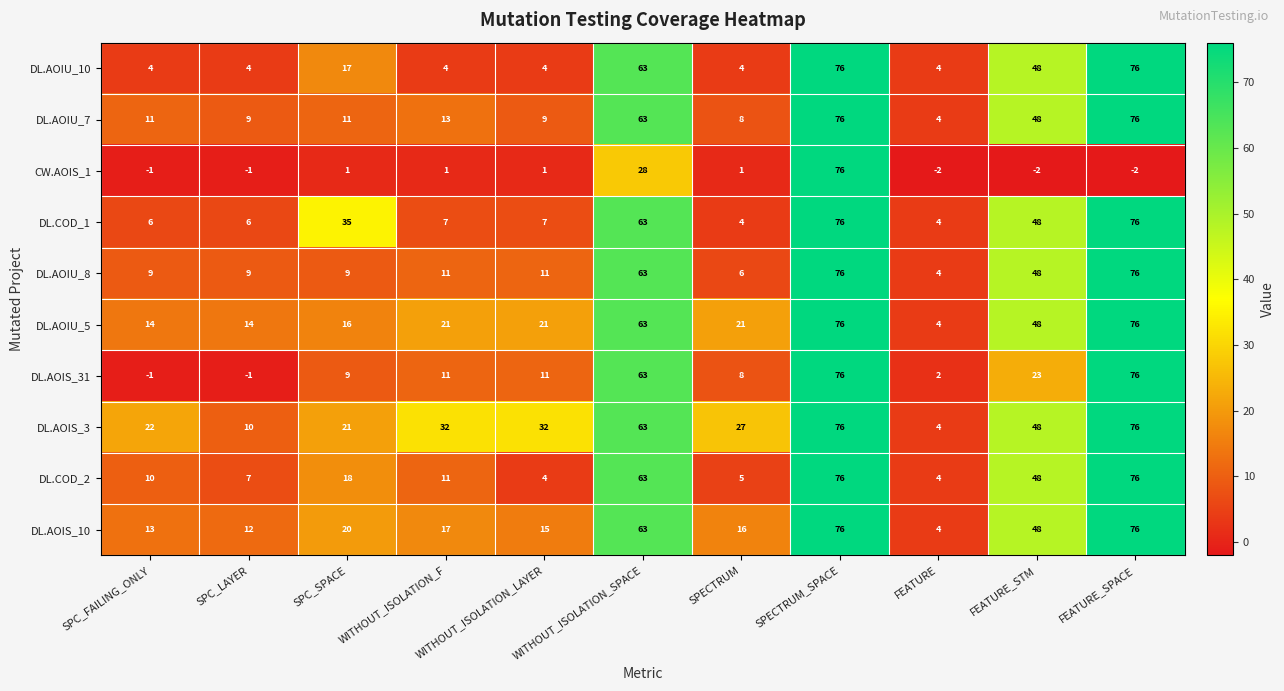

What is the difference between the second highest and minimum values in the CW.AOIS_1 series?

30